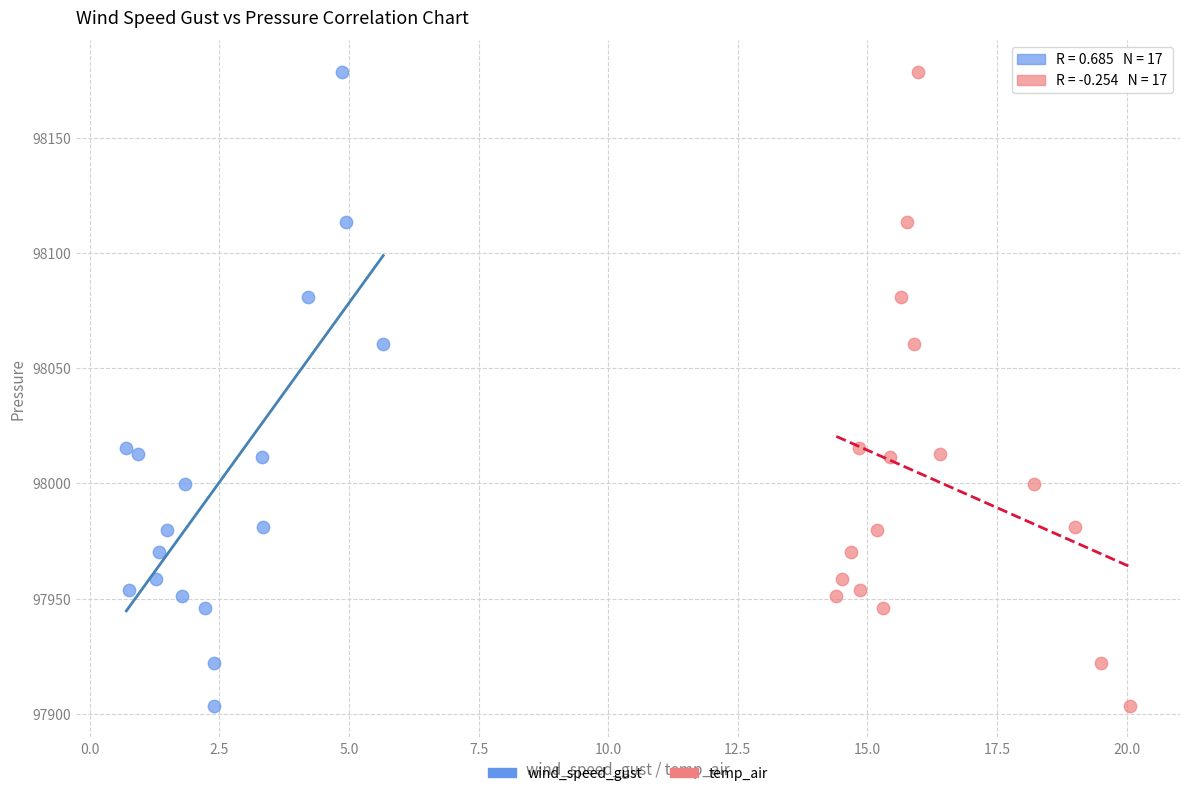

What are all the series names shown in the legend?

wind_speed_gust, temp_air